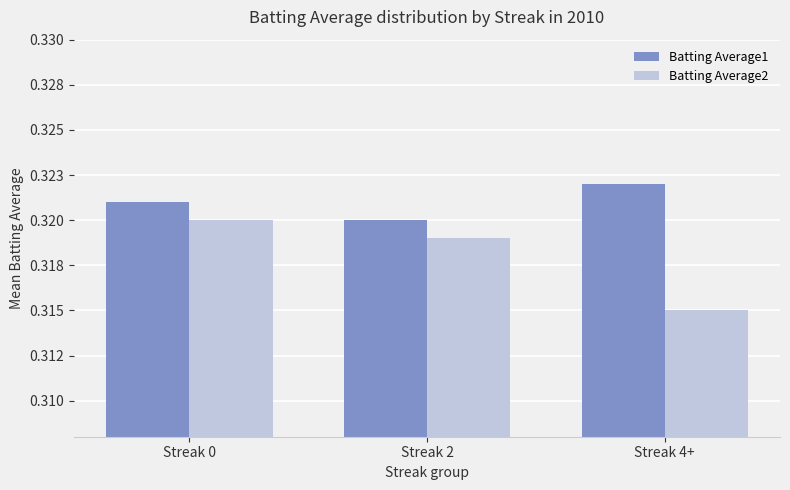

What is the sum of all Batting Average2 values?

1.0